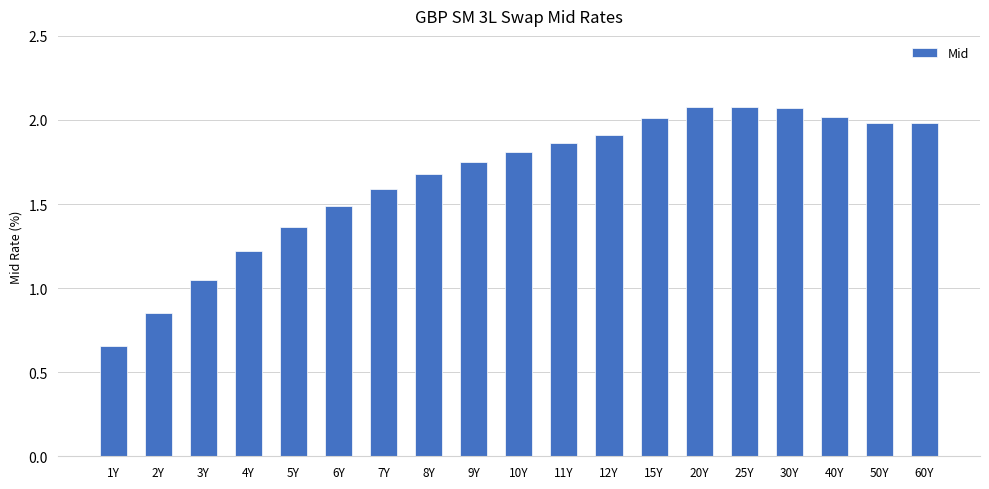

At which category does the chart reach its minimum across all series?

1Y